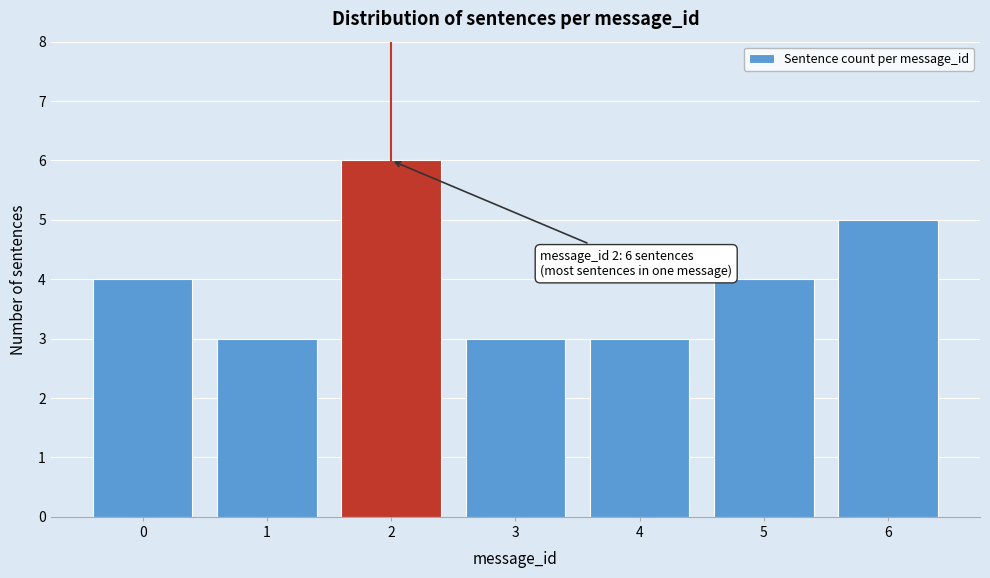

Reading left to right, what are all the values shown in this chart?

0=4	1=3	2=6	3=3	4=3	5=4	6=5